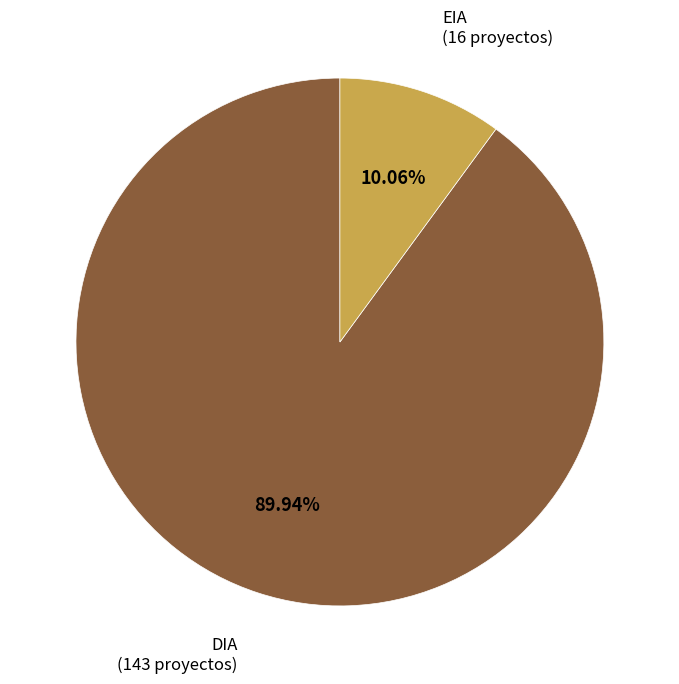

To the nearest percent, what is the average slice percentage?

50%